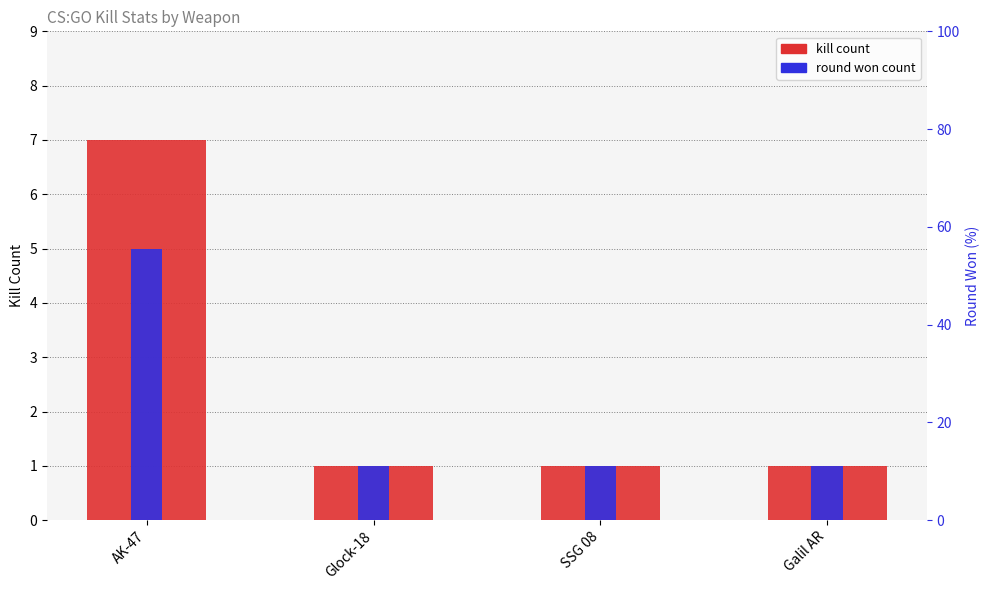

What is the total value across all series at Glock-18?

2